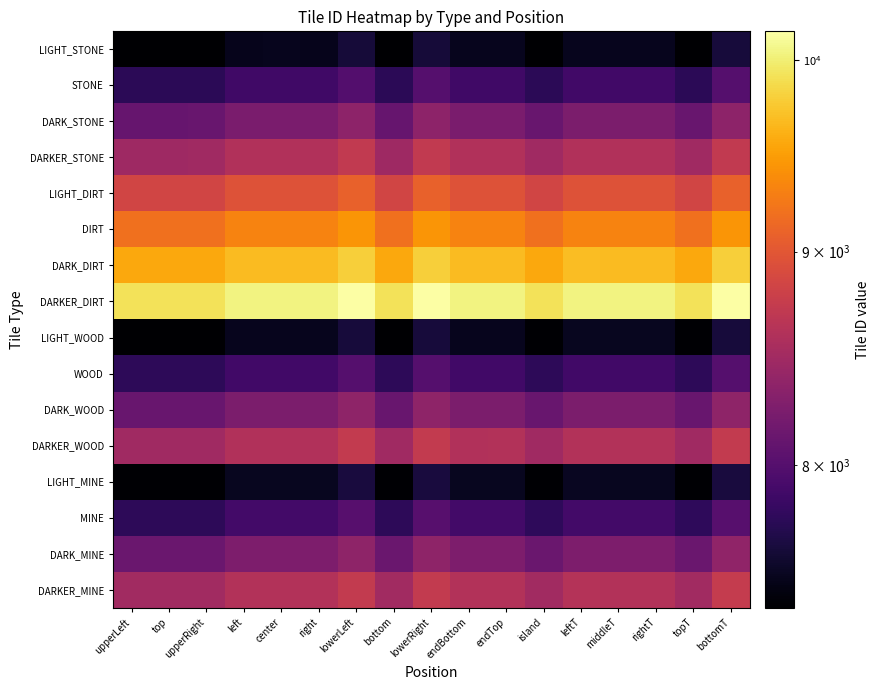

Reading left to right, transcribe all the data shown in this chart.

LIGHT_STONE: upperLeft=7397	top=7398	upperRight=7399	left=7517	center=7518	right=7517	lowerLeft=7637	bottom=7398	lowerRight=7639	endBottom=7518	endTop=7519	island=7400	leftT=7522	middleT=7521	rightT=7520	topT=7401	bottomT=7641
STONE: upperLeft=7757	top=7758	upperRight=7759	left=7877	center=7878	right=7877	lowerLeft=7997	bottom=7758	lowerRight=7999	endBottom=7878	endTop=7879	island=7760	leftT=7882	middleT=7881	rightT=7880	topT=7761	bottomT=8001
DARK_STONE: upperLeft=8117	top=8118	upperRight=8119	left=8237	center=8238	right=8237	lowerLeft=8357	bottom=8118	lowerRight=8359	endBottom=8238	endTop=8239	island=8120	leftT=8242	middleT=8241	rightT=8240	topT=8121	bottomT=8361
DARKER_STONE: upperLeft=8477	top=8478	upperRight=8479	left=8597	center=8598	right=8597	lowerLeft=8717	bottom=8478	lowerRight=8719	endBottom=8598	endTop=8599	island=8480	leftT=8602	middleT=8601	rightT=8600	topT=8481	bottomT=8721
LIGHT_DIRT: upperLeft=8837	top=8838	upperRight=8839	left=8957	center=8958	right=8957	lowerLeft=9077	bottom=8838	lowerRight=9079	endBottom=8958	endTop=8959	island=8840	leftT=8962	middleT=8961	rightT=8960	topT=8841	bottomT=9081
DIRT: upperLeft=9197	top=9198	upperRight=9199	left=9317	center=9318	right=9317	lowerLeft=9437	bottom=9198	lowerRight=9439	endBottom=9318	endTop=9319	island=9200	leftT=9322	middleT=9321	rightT=9320	topT=9201	bottomT=9441
DARK_DIRT: upperLeft=9557	top=9558	upperRight=9559	left=9677	center=9678	right=9677	lowerLeft=9797	bottom=9558	lowerRight=9799	endBottom=9678	endTop=9679	island=9560	leftT=9682	middleT=9681	rightT=9680	topT=9561	bottomT=9801
DARKER_DIRT: upperLeft=9917	top=9918	upperRight=9919	left=10037	center=10038	right=10037	lowerLeft=10157	bottom=9918	lowerRight=10159	endBottom=10038	endTop=10039	island=9920	leftT=10042	middleT=10041	rightT=10040	topT=9921	bottomT=10161
LIGHT_WOOD: upperLeft=7404	top=7405	upperRight=7406	left=7524	center=7525	right=7524	lowerLeft=7644	bottom=7405	lowerRight=7646	endBottom=7525	endTop=7526	island=7407	leftT=7529	middleT=7528	rightT=7527	topT=7408	bottomT=7648
WOOD: upperLeft=7764	top=7765	upperRight=7766	left=7884	center=7885	right=7884	lowerLeft=8004	bottom=7765	lowerRight=8006	endBottom=7885	endTop=7886	island=7767	leftT=7889	middleT=7888	rightT=7887	topT=7768	bottomT=8008
DARK_WOOD: upperLeft=8124	top=8125	upperRight=8126	left=8244	center=8245	right=8244	lowerLeft=8364	bottom=8125	lowerRight=8366	endBottom=8245	endTop=8246	island=8127	leftT=8249	middleT=8248	rightT=8247	topT=8128	bottomT=8368
DARKER_WOOD: upperLeft=8484	top=8485	upperRight=8486	left=8604	center=8605	right=8604	lowerLeft=8724	bottom=8485	lowerRight=8726	endBottom=8605	endTop=8606	island=8487	leftT=8609	middleT=8608	rightT=8607	topT=8488	bottomT=8728
LIGHT_MINE: upperLeft=7411	top=7412	upperRight=7413	left=7531	center=7532	right=7531	lowerLeft=7651	bottom=7412	lowerRight=7653	endBottom=7532	endTop=7533	island=7414	leftT=7536	middleT=7535	rightT=7534	topT=7415	bottomT=7655
MINE: upperLeft=7771	top=7772	upperRight=7773	left=7891	center=7892	right=7891	lowerLeft=8011	bottom=7772	lowerRight=8013	endBottom=7892	endTop=7893	island=7774	leftT=7896	middleT=7895	rightT=7894	topT=7775	bottomT=8015
DARK_MINE: upperLeft=8131	top=8132	upperRight=8133	left=8251	center=8252	right=8251	lowerLeft=8371	bottom=8132	lowerRight=8373	endBottom=8252	endTop=8253	island=8134	leftT=8256	middleT=8255	rightT=8254	topT=8135	bottomT=8375
DARKER_MINE: upperLeft=8491	top=8492	upperRight=8493	left=8611	center=8612	right=8611	lowerLeft=8731	bottom=8492	lowerRight=8733	endBottom=8612	endTop=8613	island=8494	leftT=8616	middleT=8615	rightT=8614	topT=8495	bottomT=8735